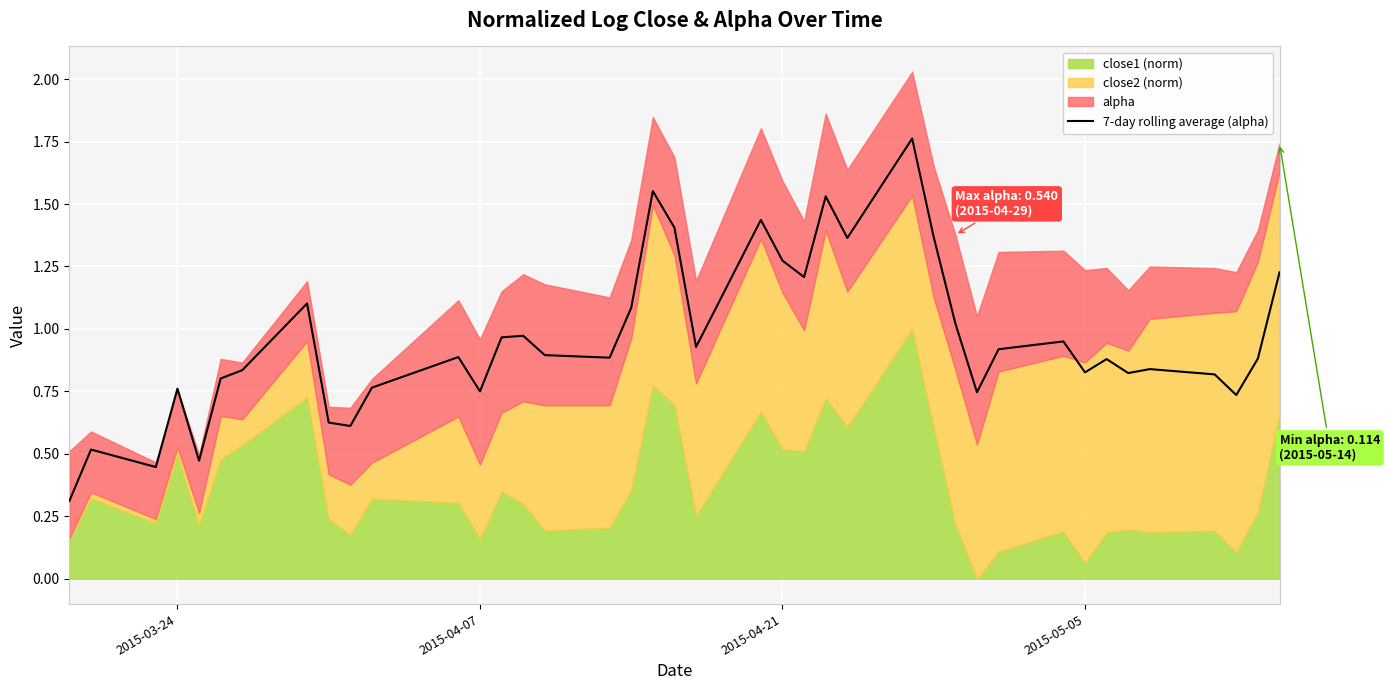

What is the minimum value for 7-day rolling average (alpha)?

0.3